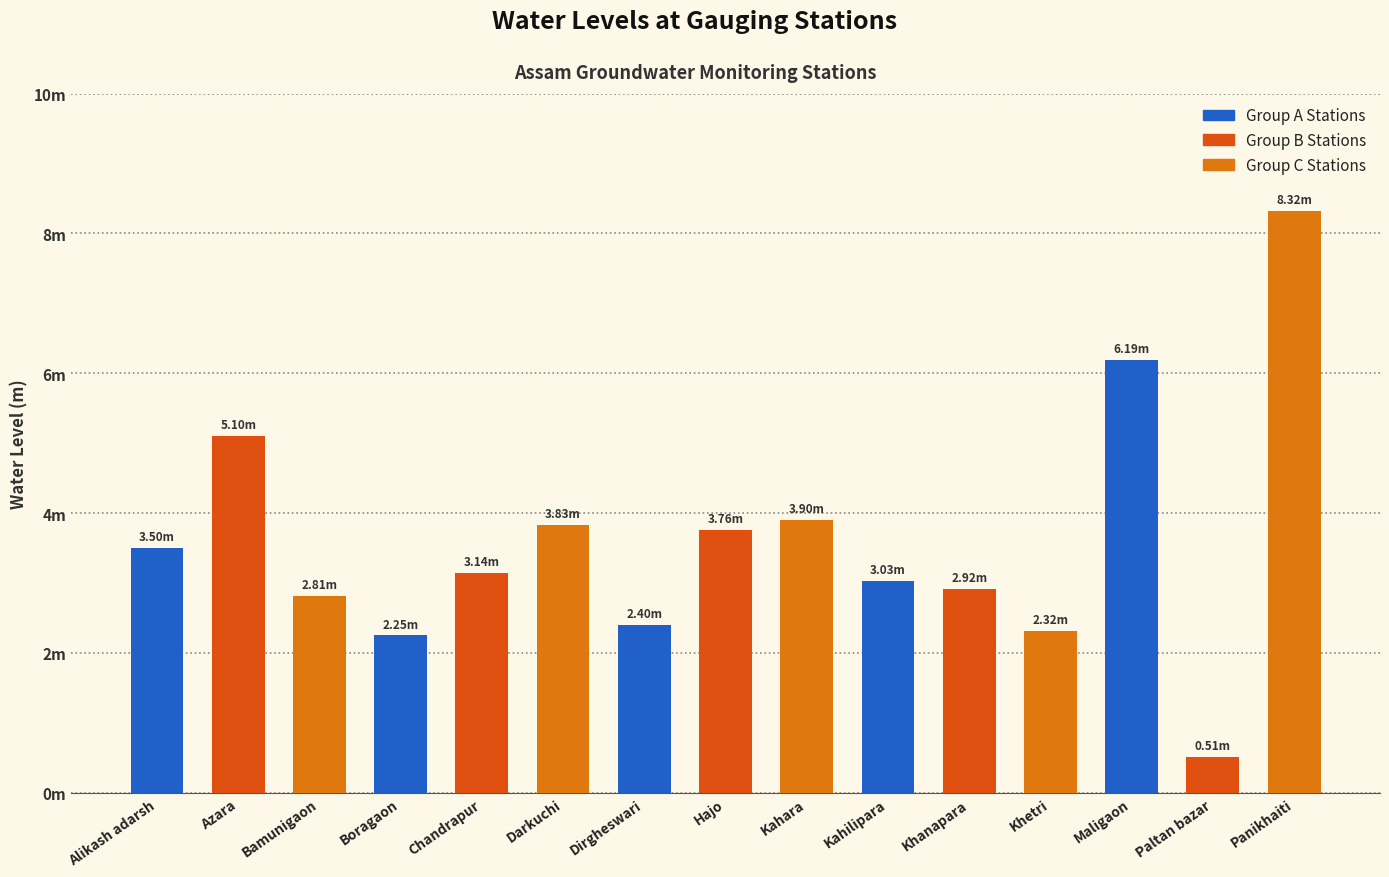

Does the chart contain any negative values?

No